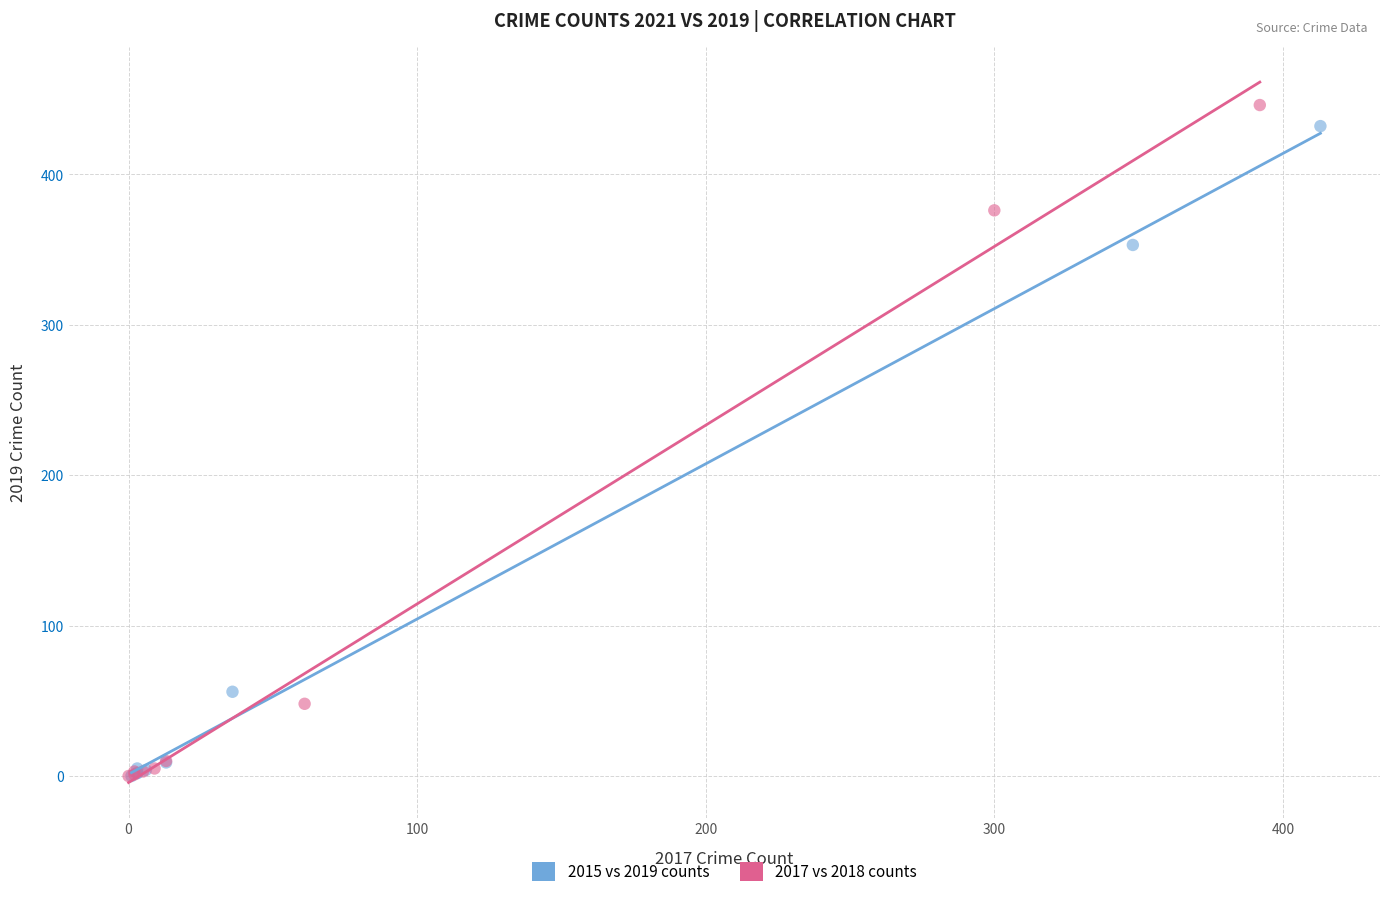

Which series has the widest spread of Y values?

2017 vs 2018 counts